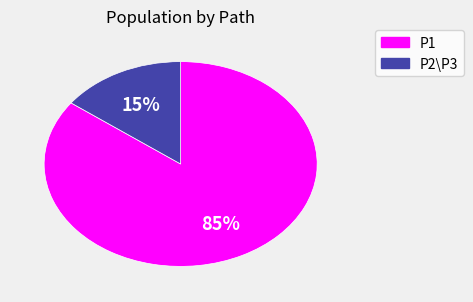

How many slices are in this pie chart?

2